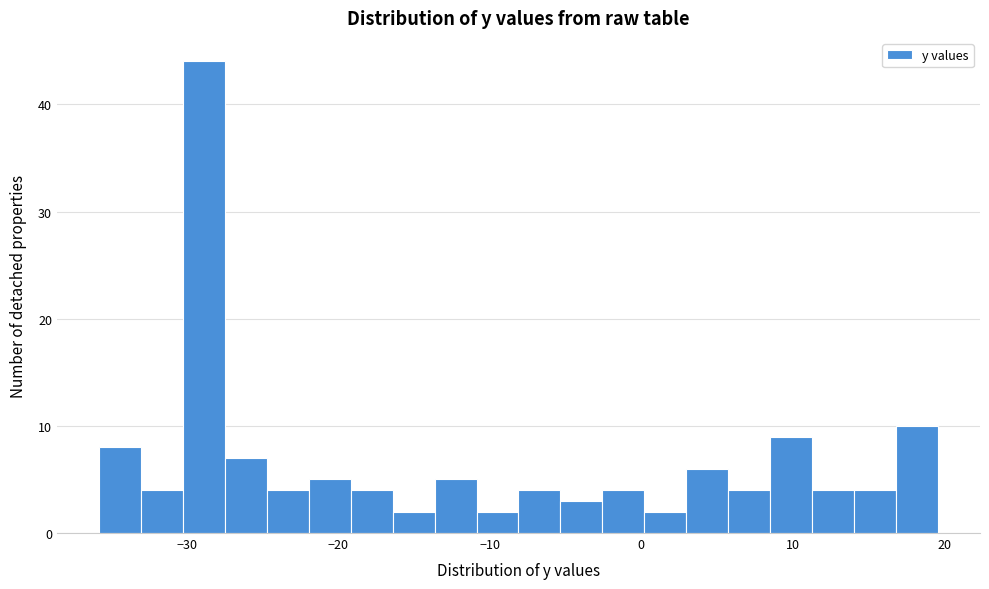

Read against the x-axis, roughly where is the centre of the tallest bar?

-29